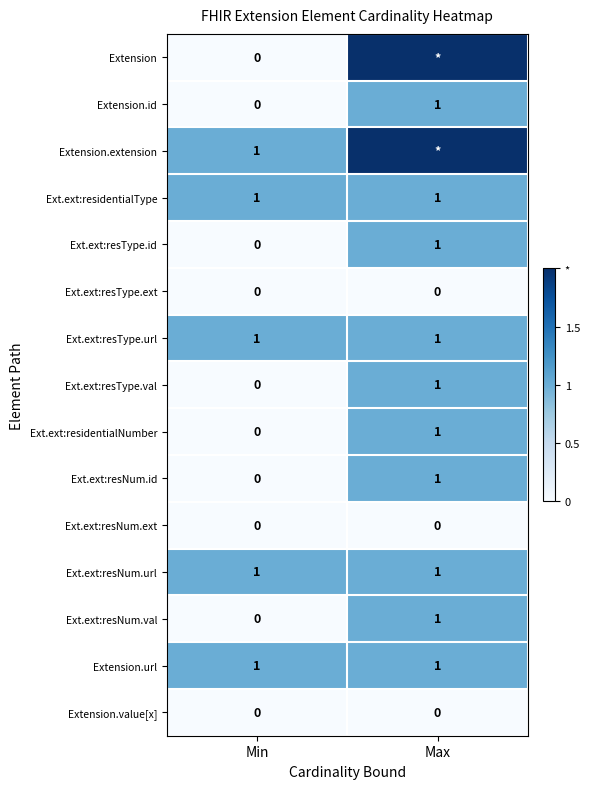

List the labels in order of Ext.ext:resType.val value, smallest first.

Min, Max